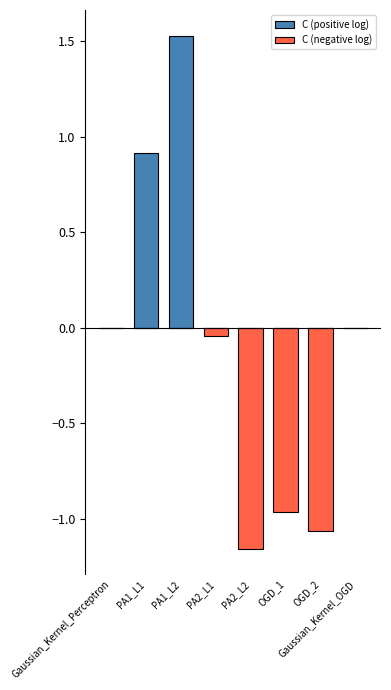

Rank the series by their average value, from lowest to highest.

C (negative log), C (positive log)